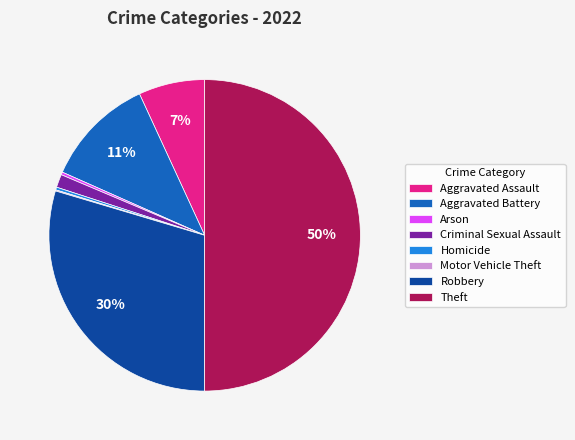

To the nearest percent, what percentage of the pie is Aggravated Assault?

7%